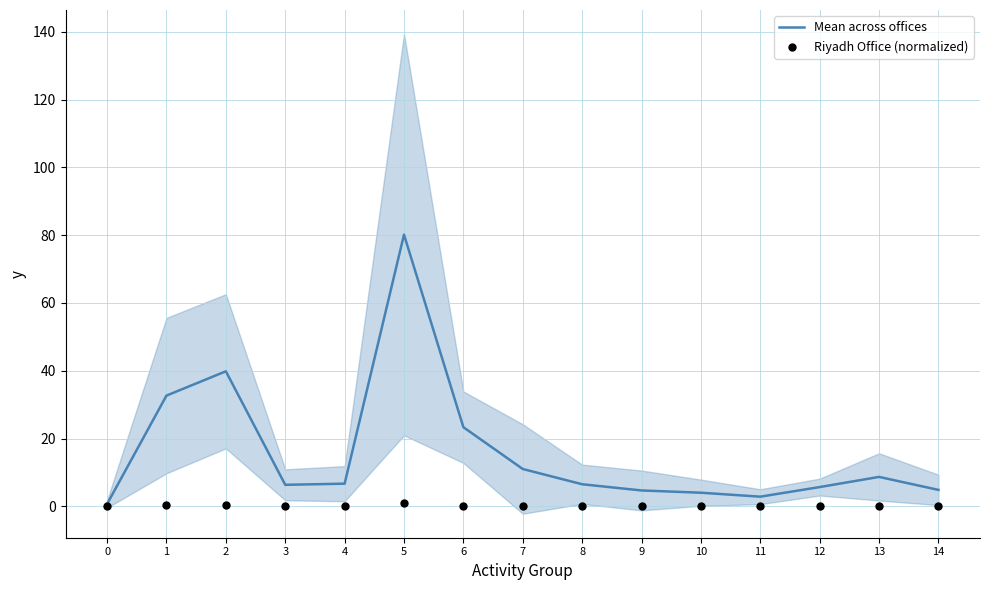

What are all the series names shown in the legend?

Mean across offices, Riyadh Office (normalized)